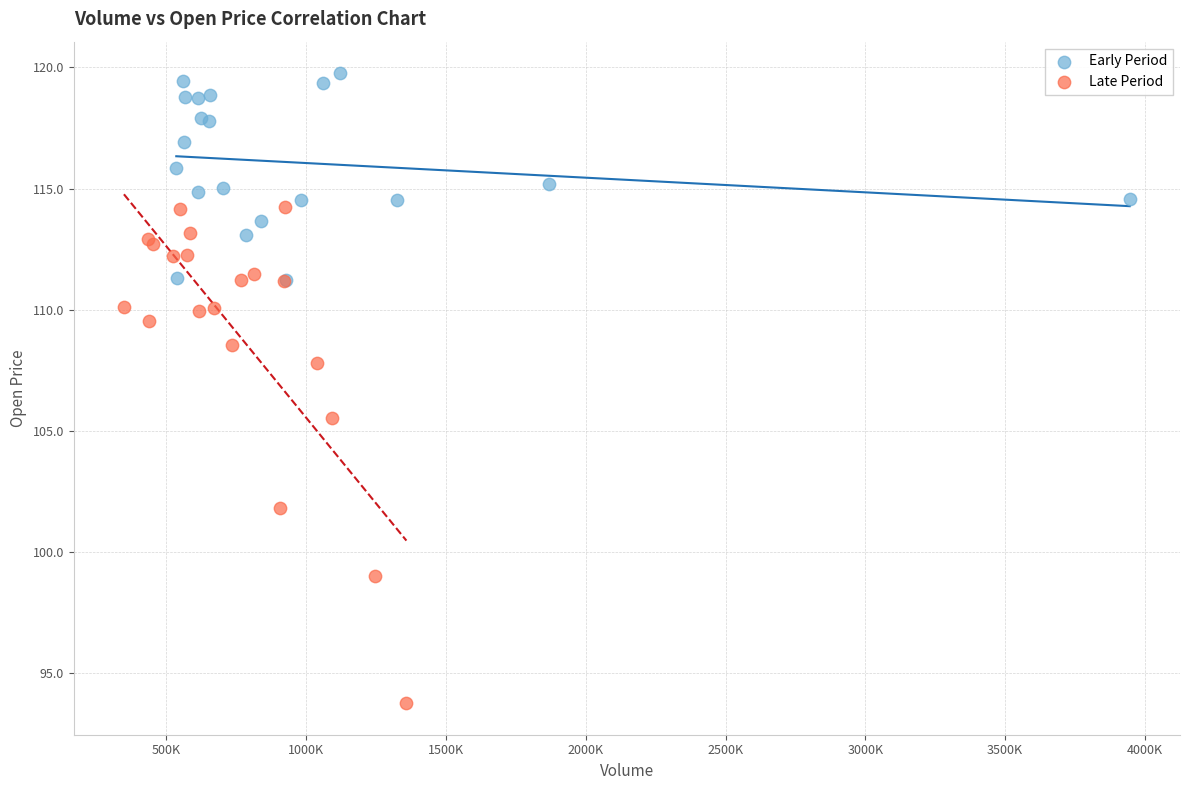

Which series has the largest Y range (max minus min)?

Late Period